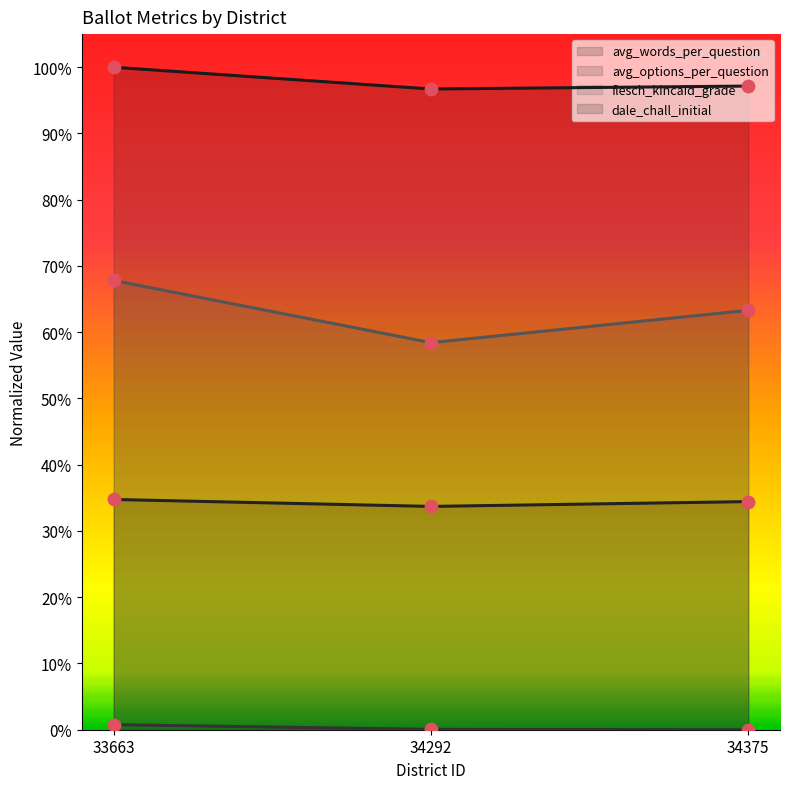

Which series reaches the maximum Y coordinate?

avg_words_per_question